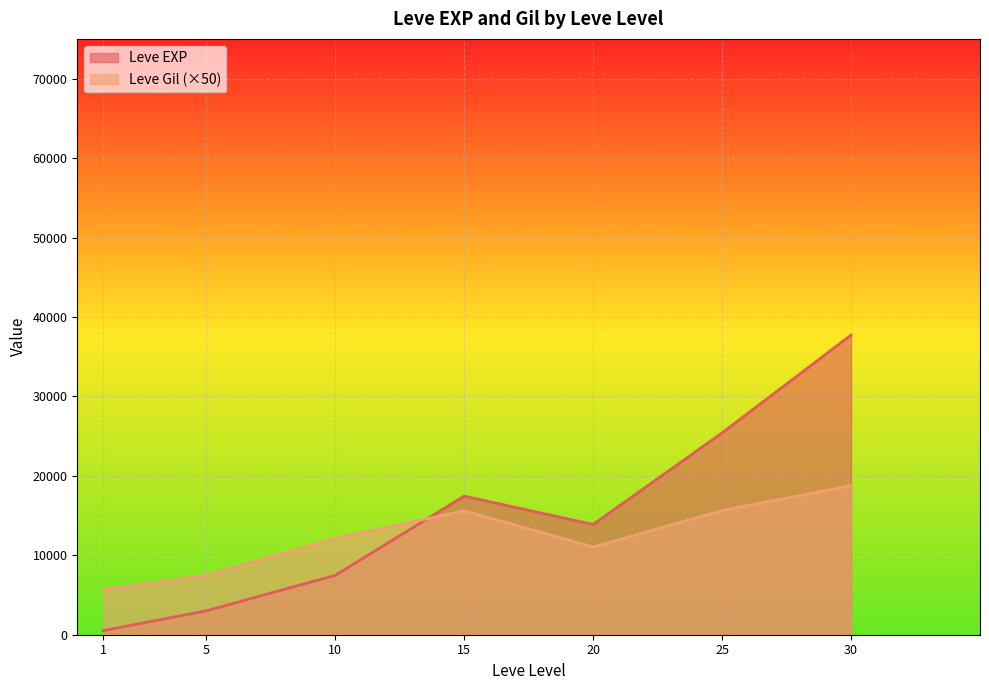

The value of Leve EXP at 20 is 3809.3. True or false?

False